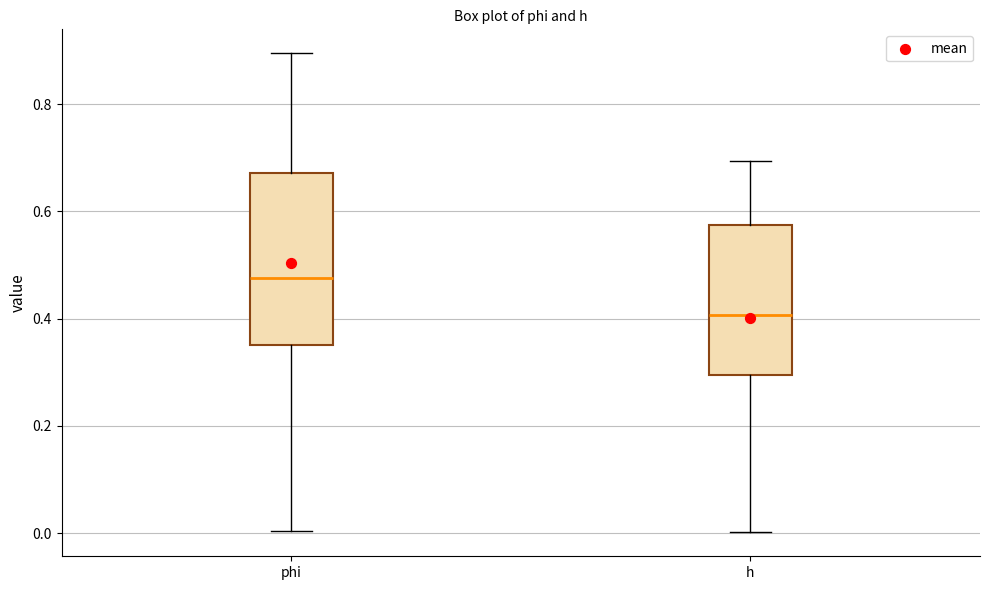

Reading left to right, transcribe this box plot: for each box, give where its median line is, the range the box spans, and where its two whiskers end, as read against the y-axis. The values are not printed on the chart, so give them approximately, as read against the axis.

phi: median 0.48, box 0.36 to 0.68, whiskers 0.00 to 0.90
h: median 0.40, box 0.30 to 0.58, whiskers 0.00 to 0.70